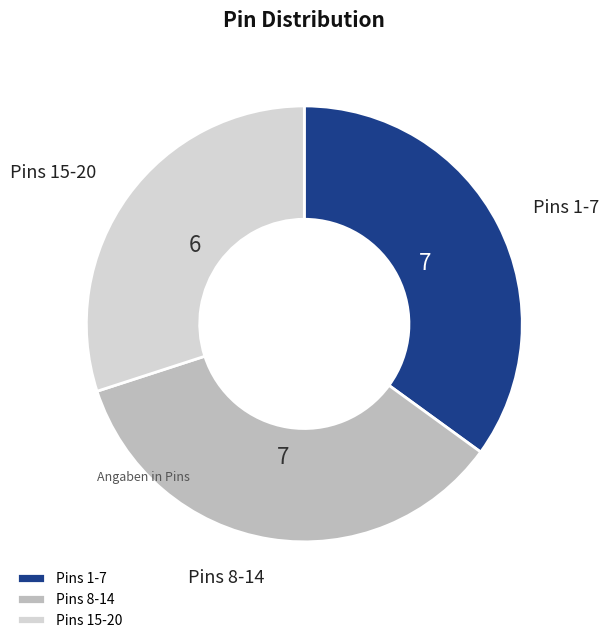

Approximately how many times larger is the value at Pins 8-14 compared to Pins 15-20?

1.2